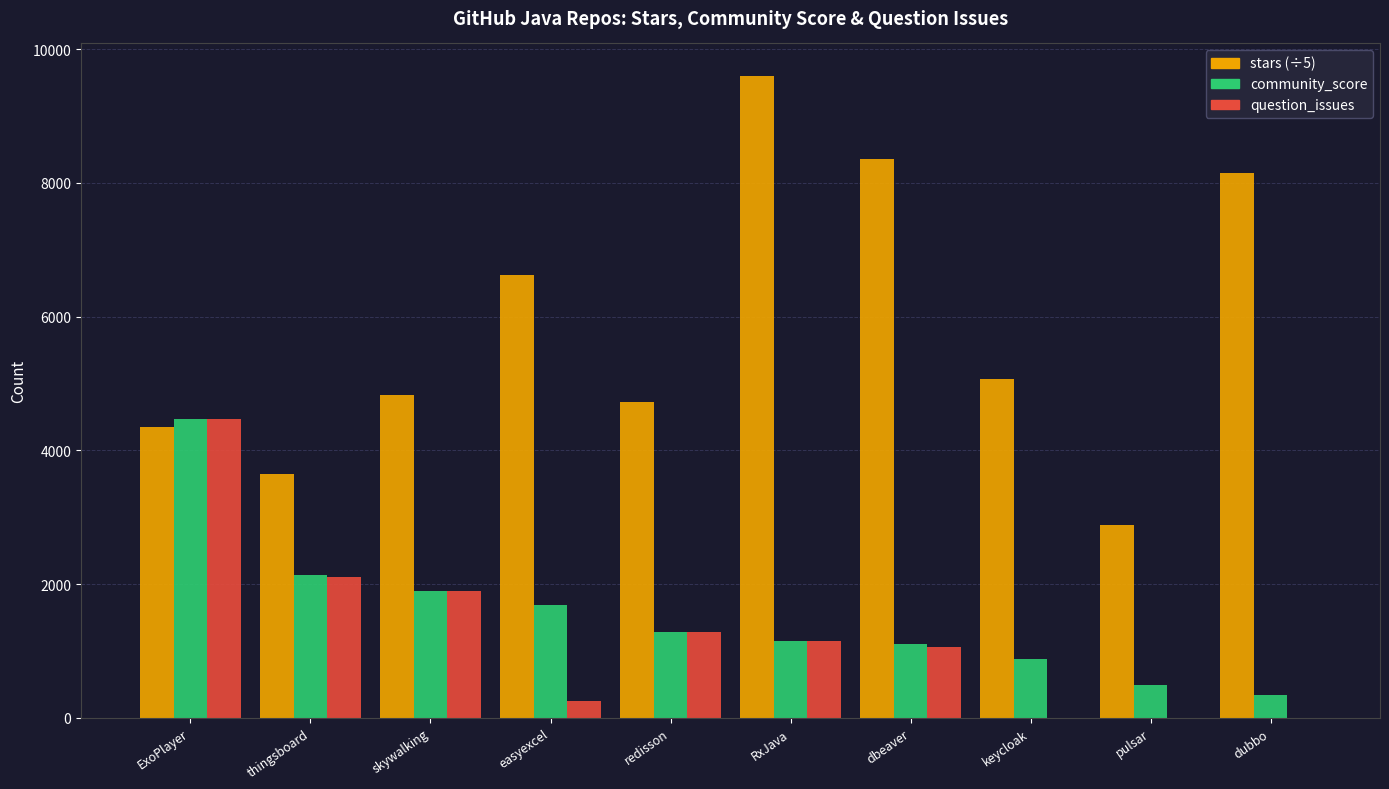

Reading right to left, extract all data points from this chart.

stars (÷5): 8146.0	2889.0	5072.0	8360.6	9603.8	4723.0	6620.4	4820.4	3649.8	4355.6
community_score: 339.0	489.0	881.0	1100.0	1150.0	1288.0	1691.0	1900.0	2130.0	4469.0
question_issues: 0.0	0.0	0.0	1059.0	1150.0	1288.0	259.0	1900.0	2101.0	4469.0